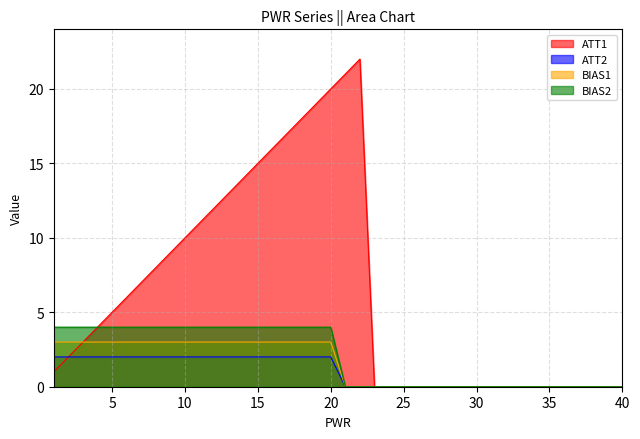

Which category has the highest value across all series?

22